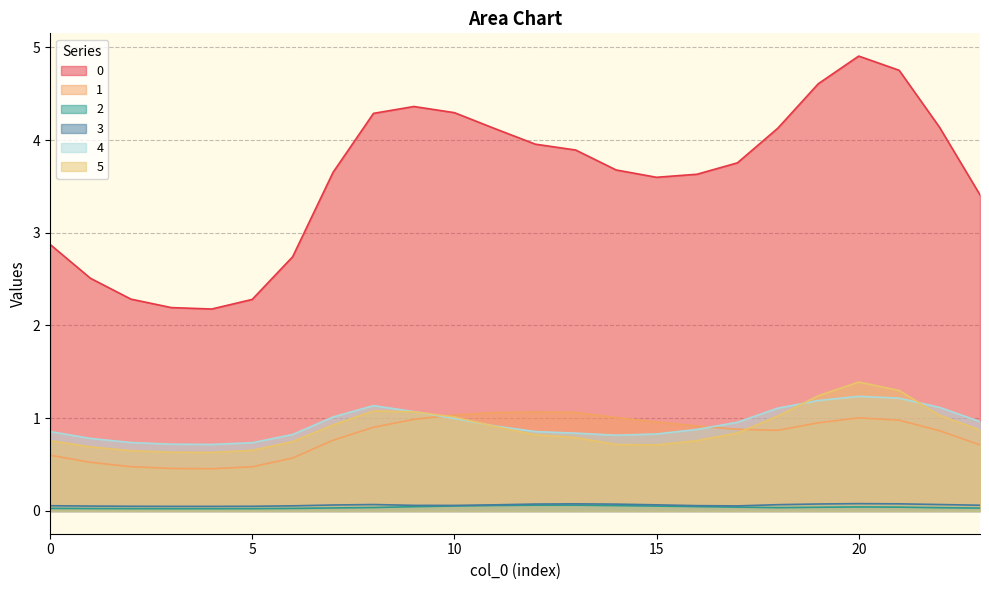

What is the average value of the 4 series?

0.9